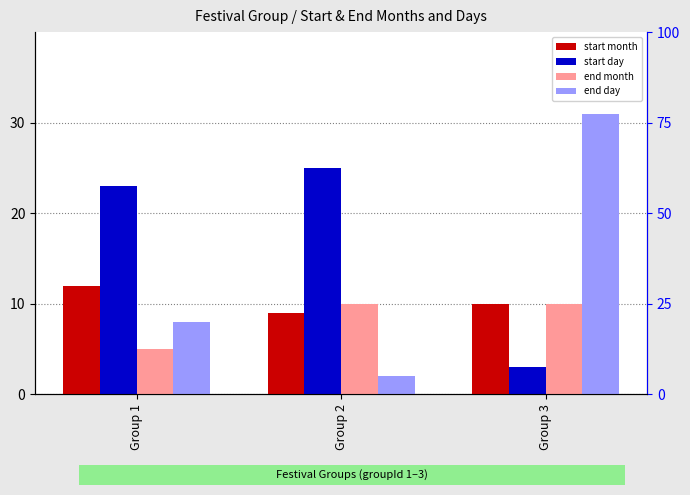

How many series are shown in this chart?

4